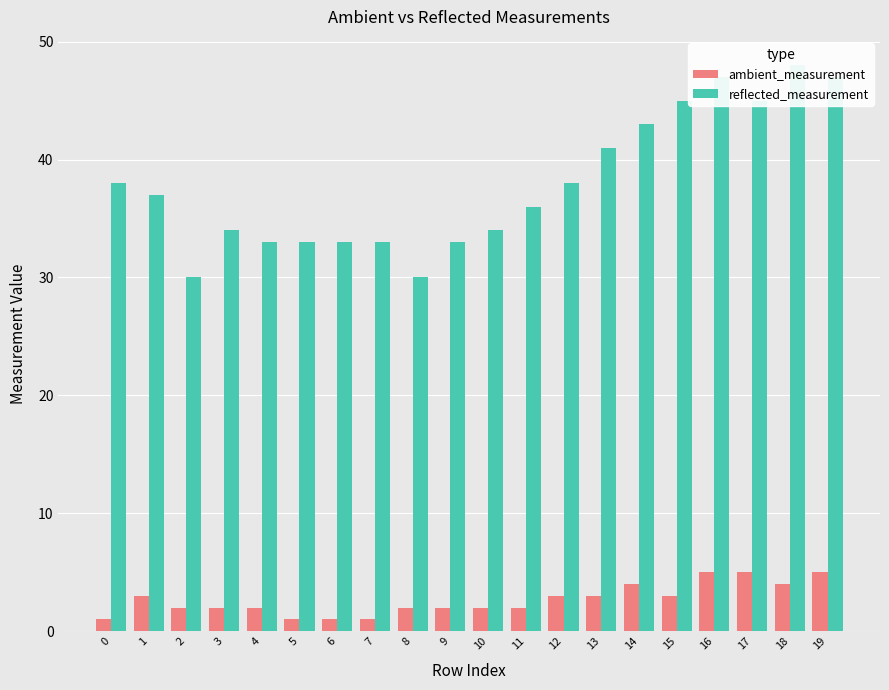

Which series has the widest spread of values?

reflected_measurement